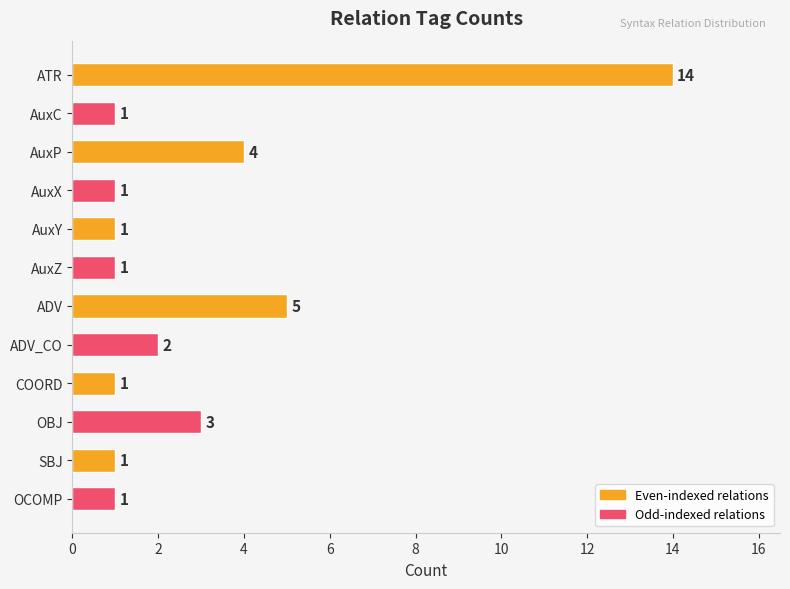

What is the label of the 4th bar from the bottom?

COORD